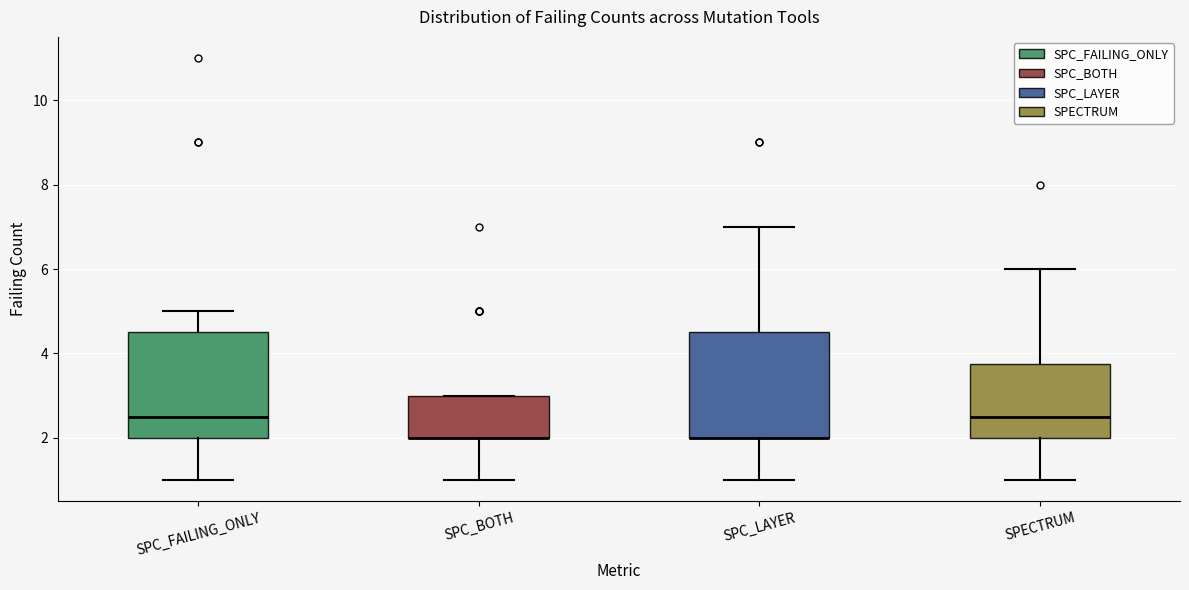

Where does the lower whisker of the box for SPC_FAILING_ONLY end on the y-axis? The values are not printed on the chart, so give them approximately, as read against the axis.

1.0